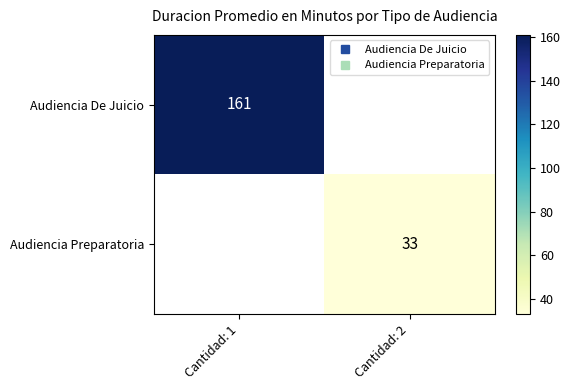

How many values in Audiencia Preparatoria are above zero?

1